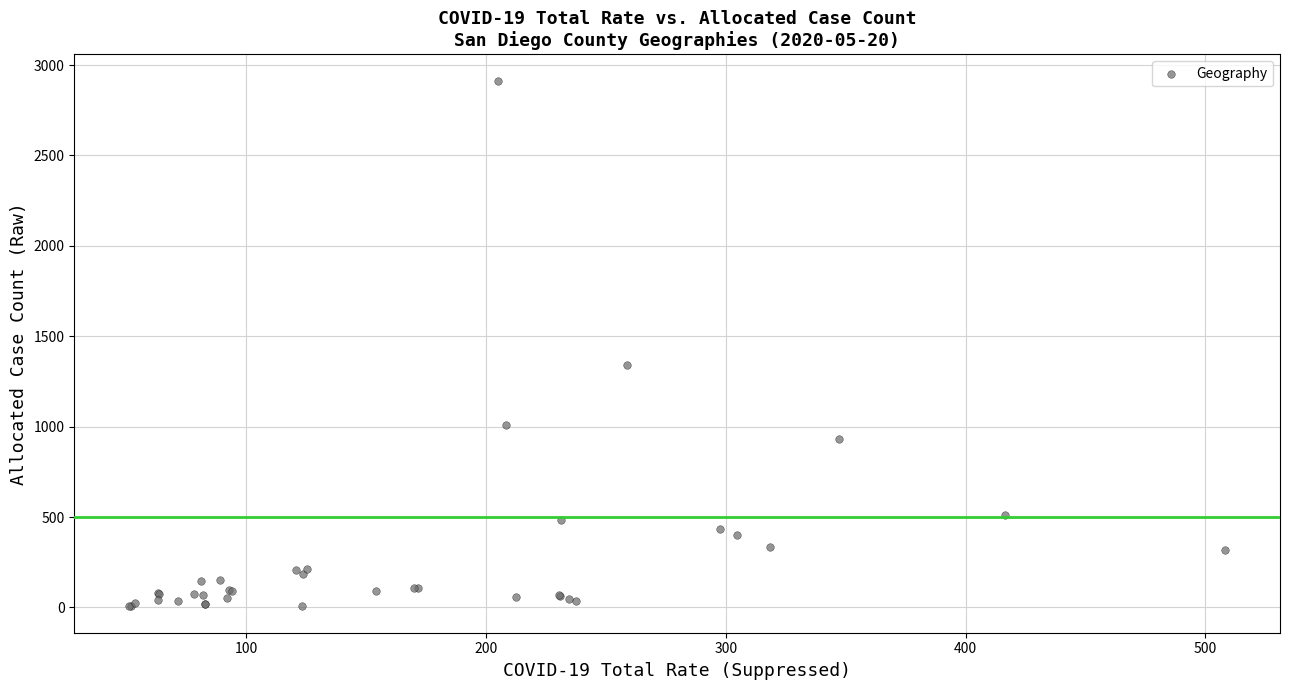

What Y value in the scatter plot is closest to 1459?

1340.0